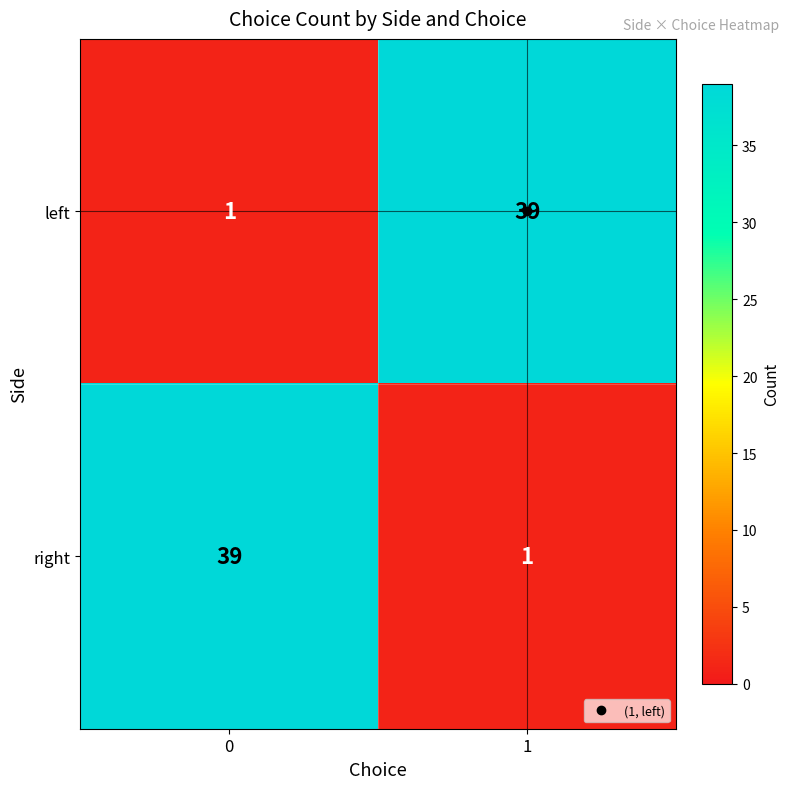

Is it true that left equals 39 at 1?

True